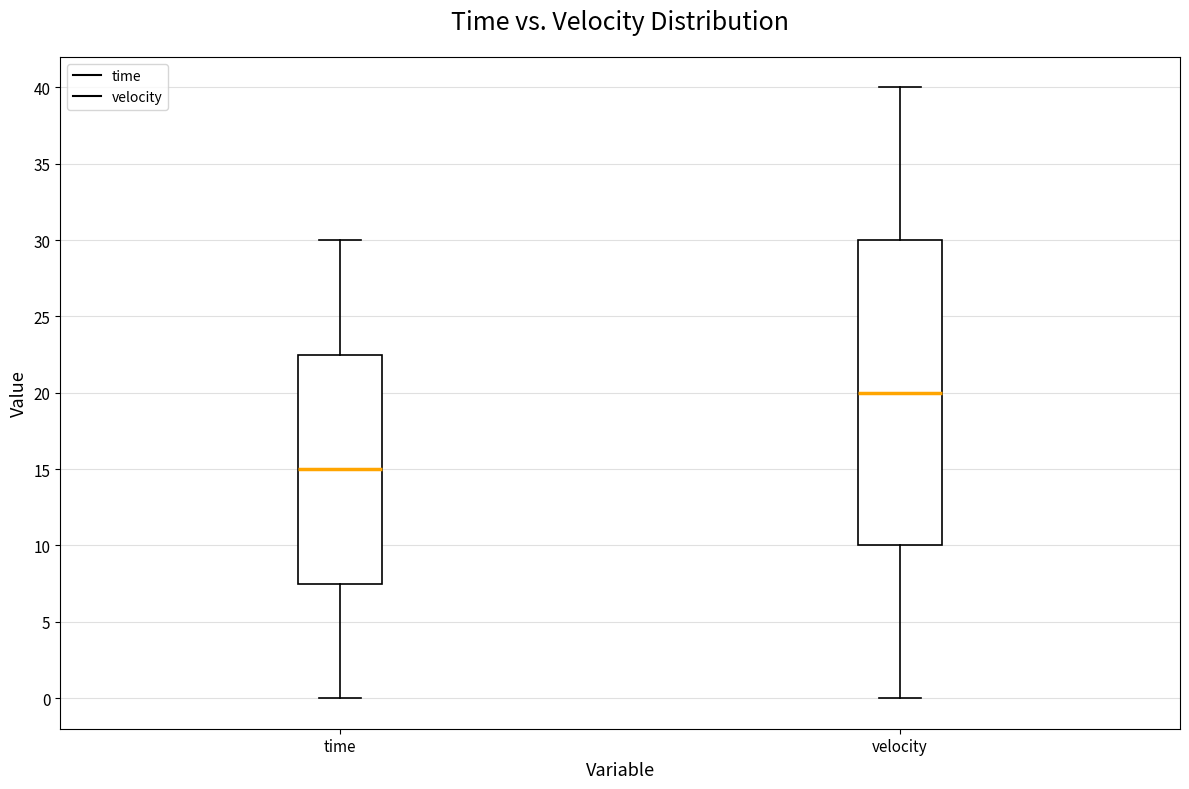

Which box is the tallest, from its lower edge to its upper edge?

velocity